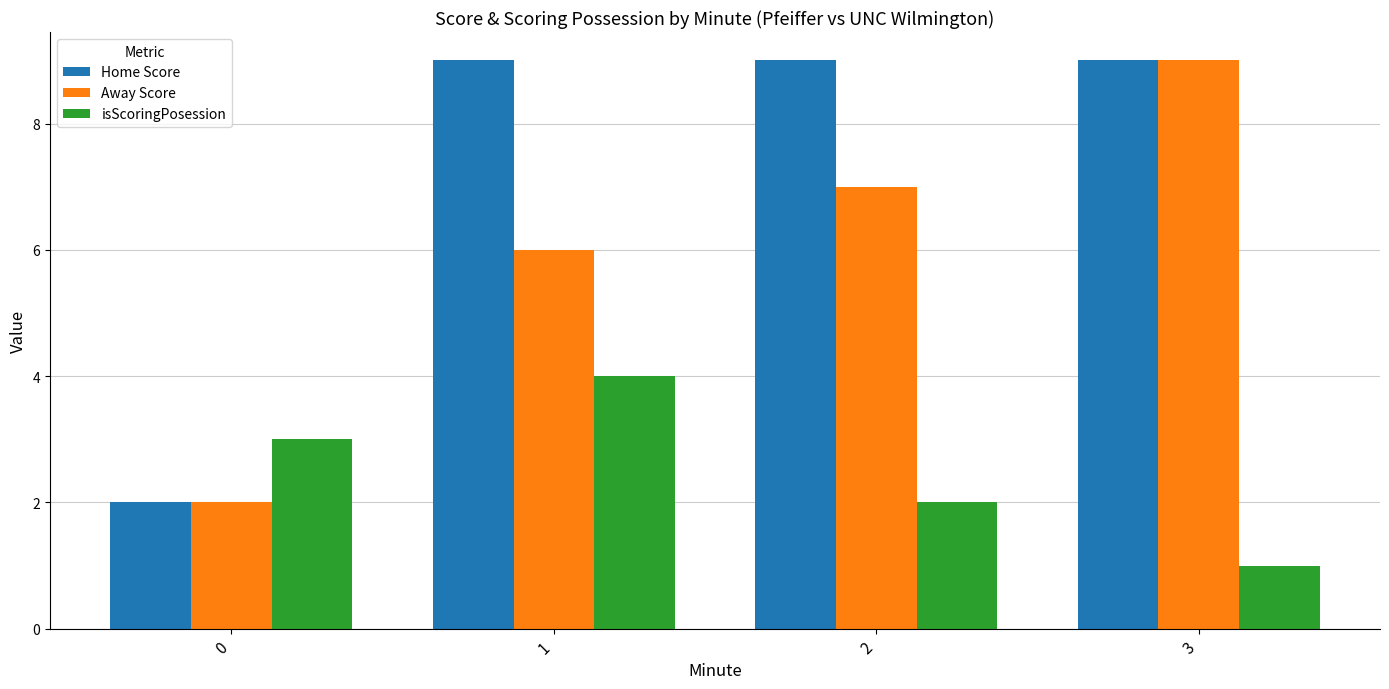

Rank the series by their average value, from highest to lowest.

Home Score, Away Score, isScoringPosession